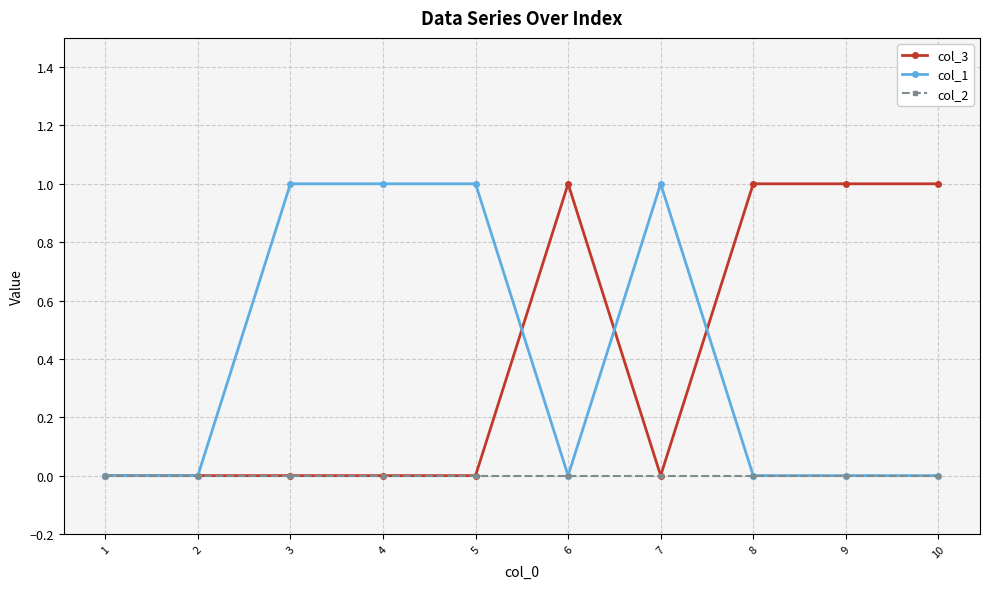

Read the col_1 value at 4.

1